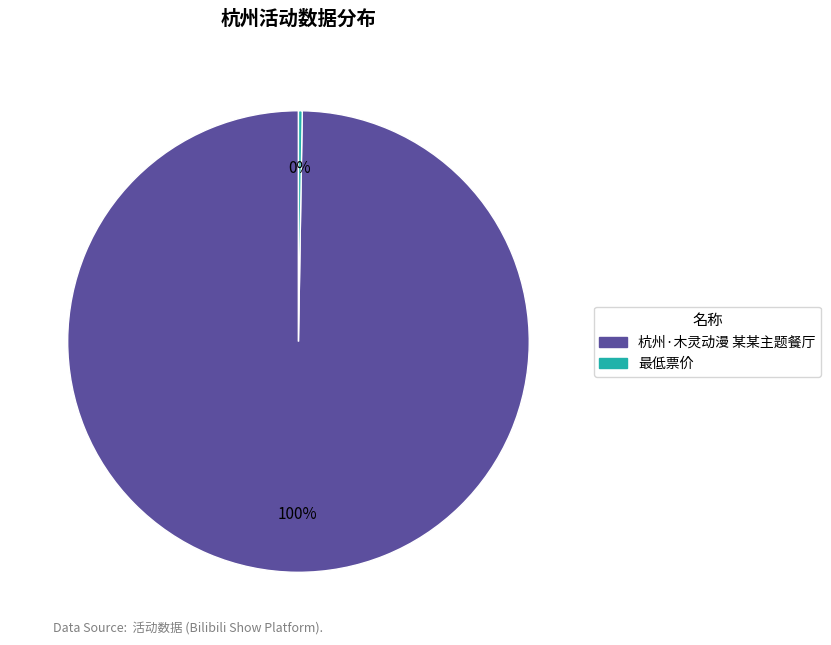

True or false: 杭州·木灵动漫 某某主题餐厅 accounts for 100% of the total.

True